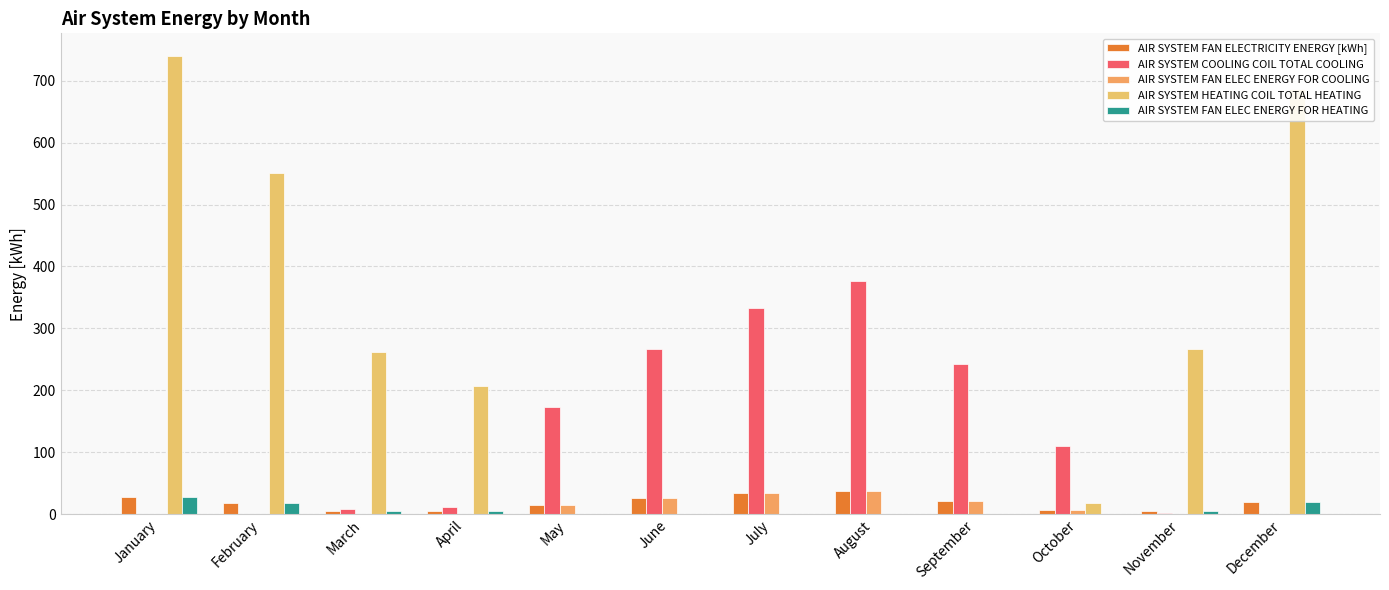

How many series are shown in this chart?

5